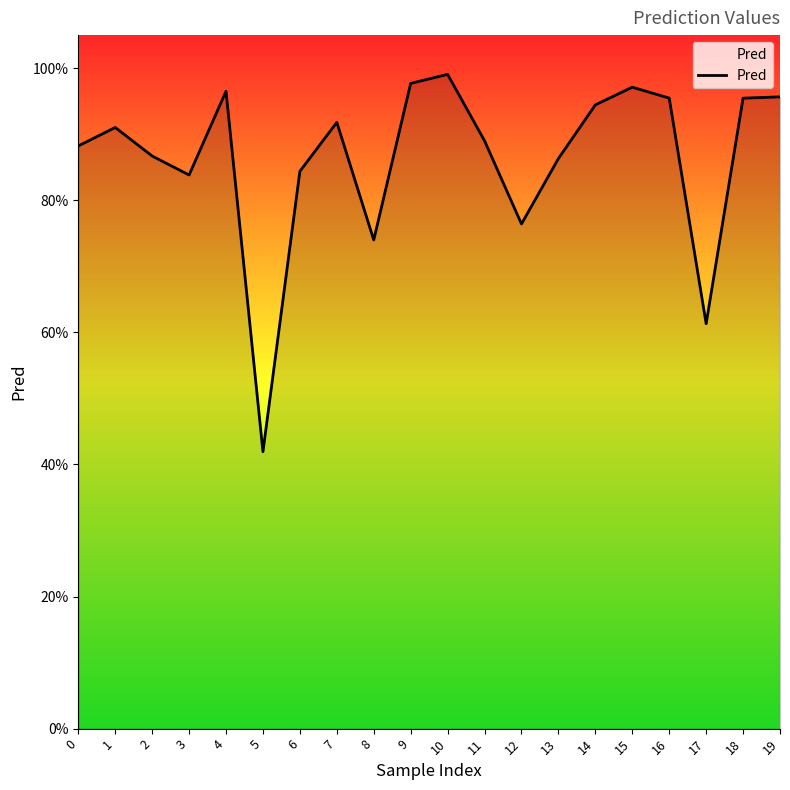

Which category has the lowest value across all series?

5